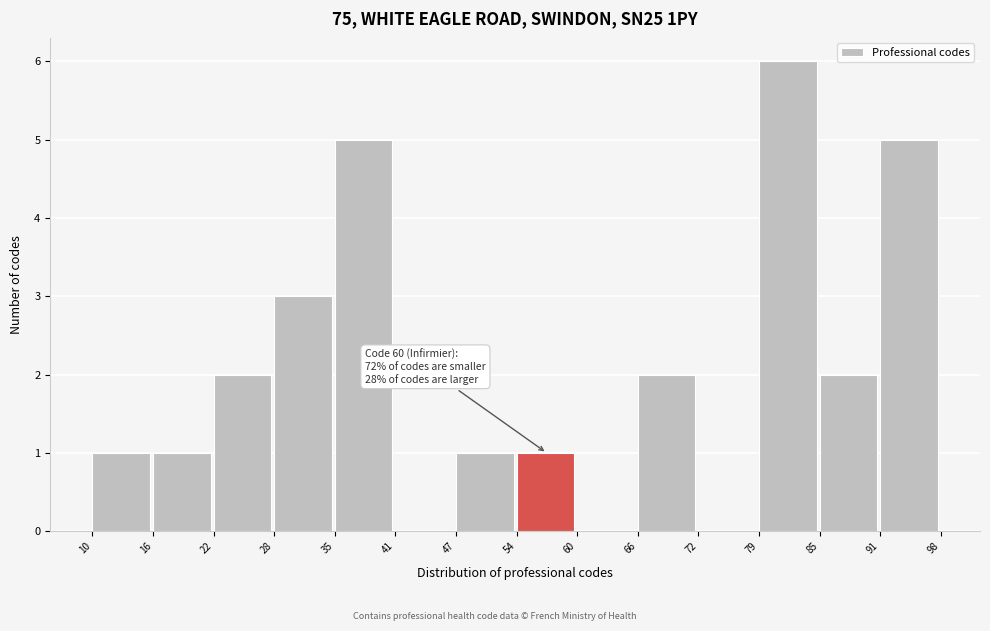

Which range on the x-axis has the tallest bar?

79 to 85